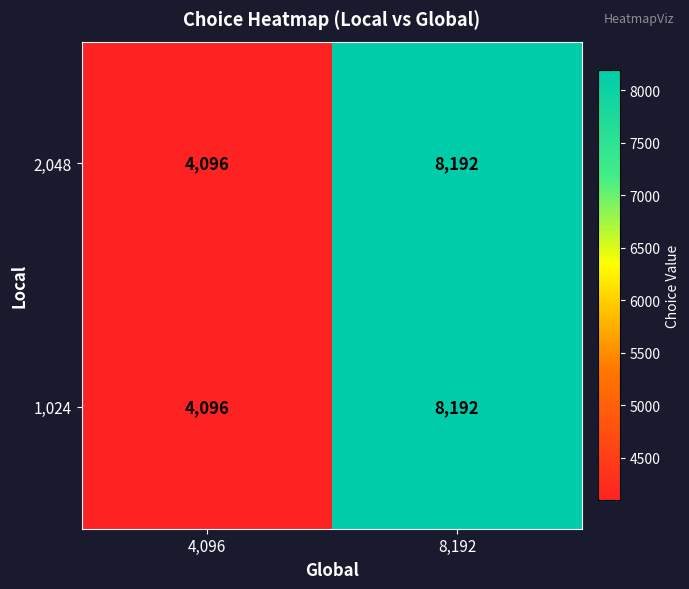

Which label corresponds to the largest value in the chart?

8,192